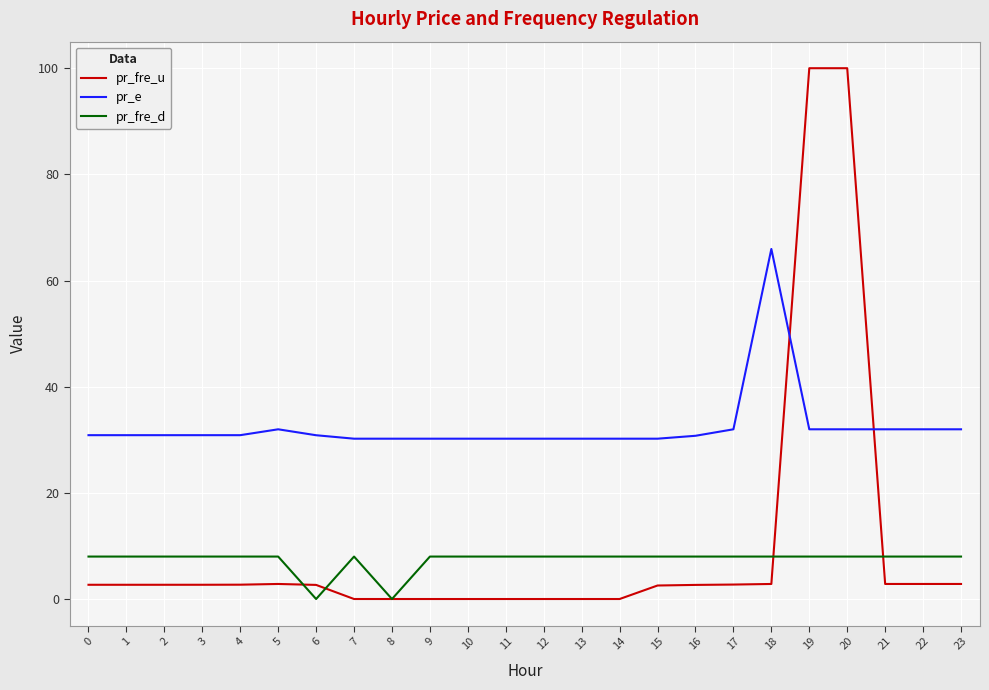

Which series has the widest spread of values?

pr_fre_u